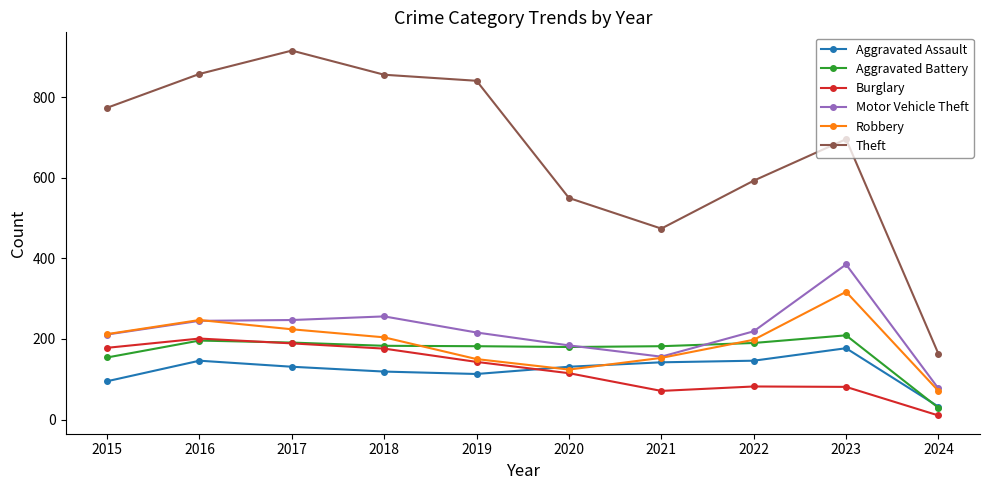

The Burglary series shows 115 at 2020. True or false?

True